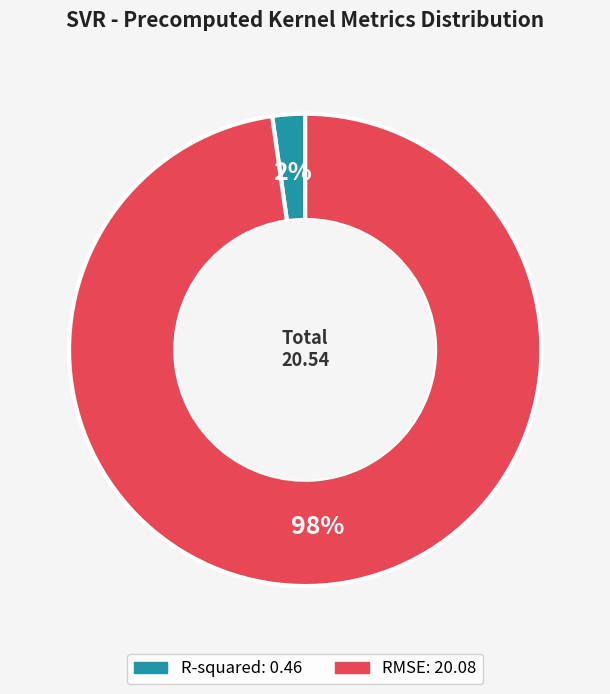

To the nearest percent, what is the difference between the largest and smallest slice percentages?

96%